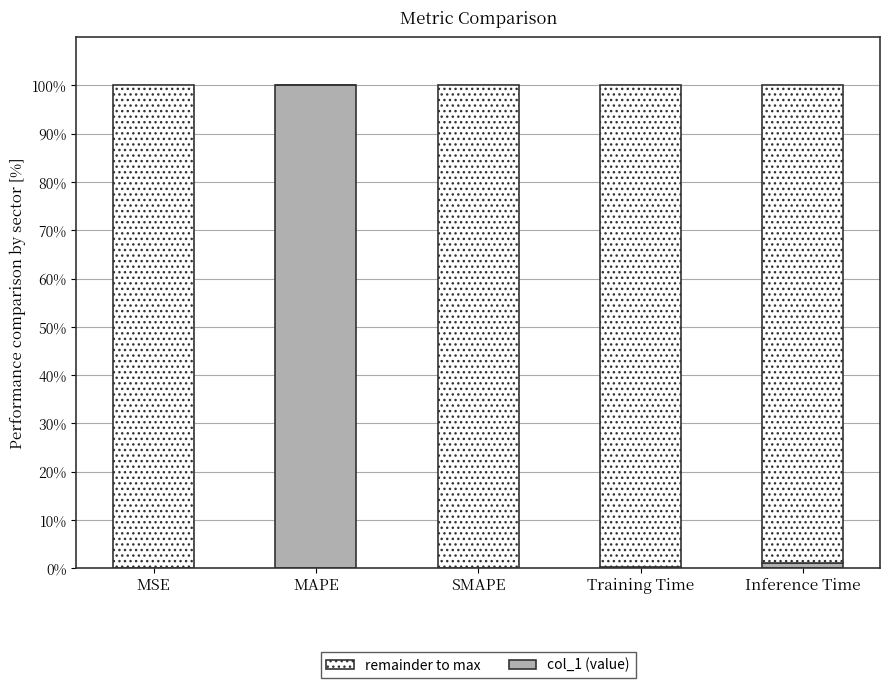

What is the total value across all series at SMAPE?

100.0